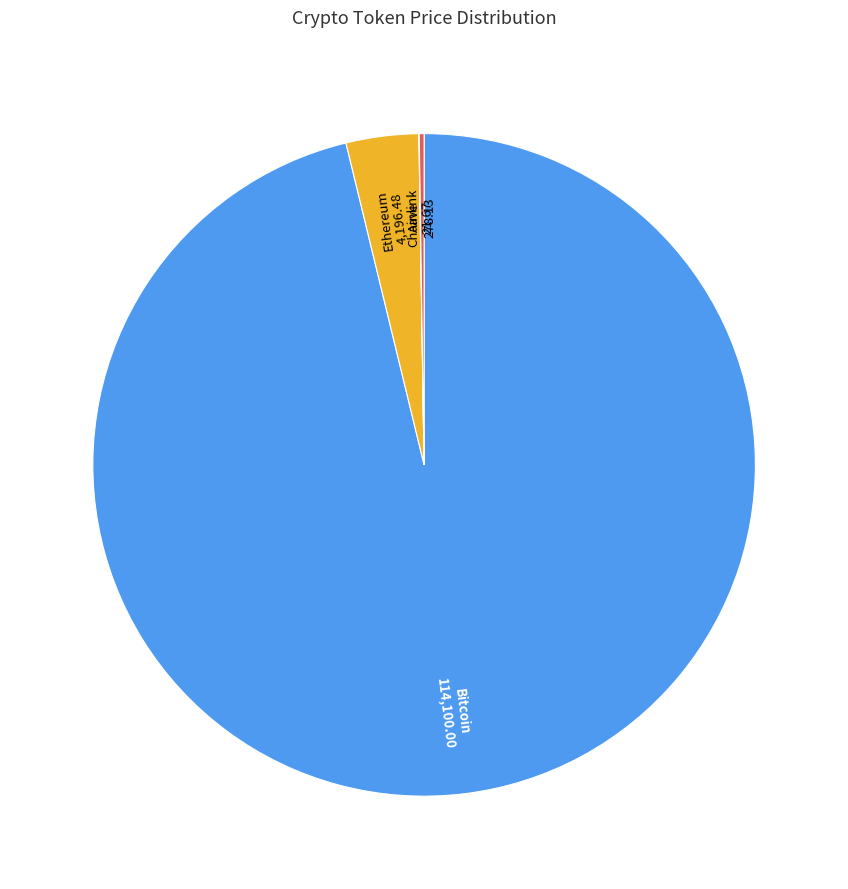

What is the largest slice in the pie chart?

Bitcoin